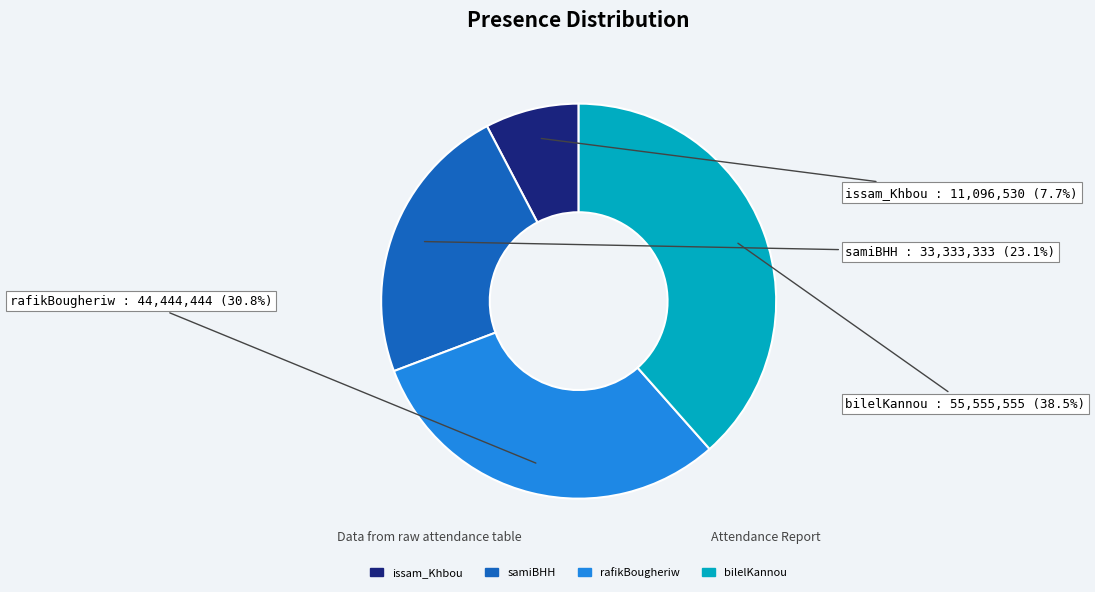

How many slices are in this pie chart?

4